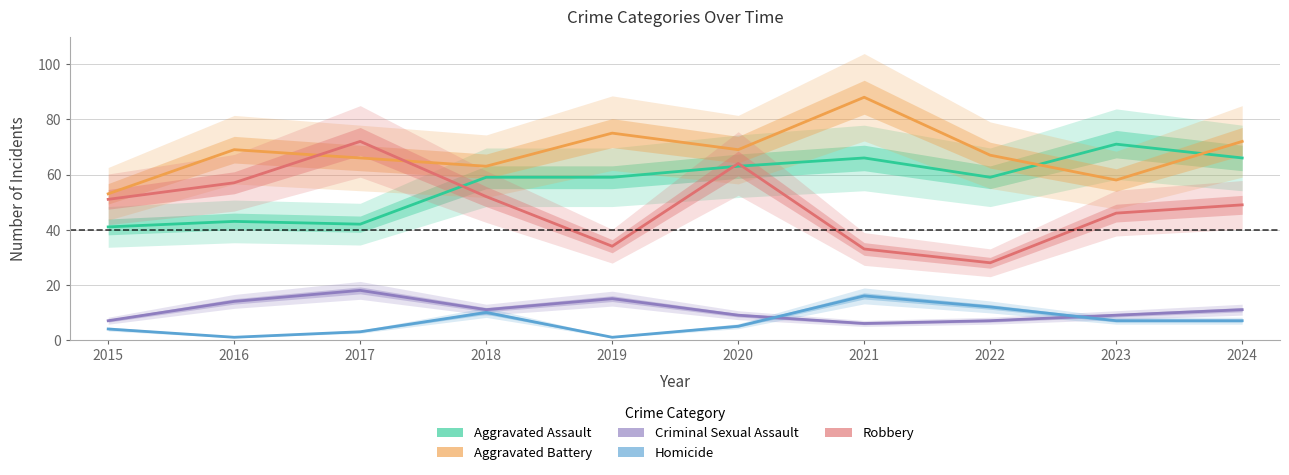

Between 2019 and 2021, which series saw the biggest shift?

Homicide